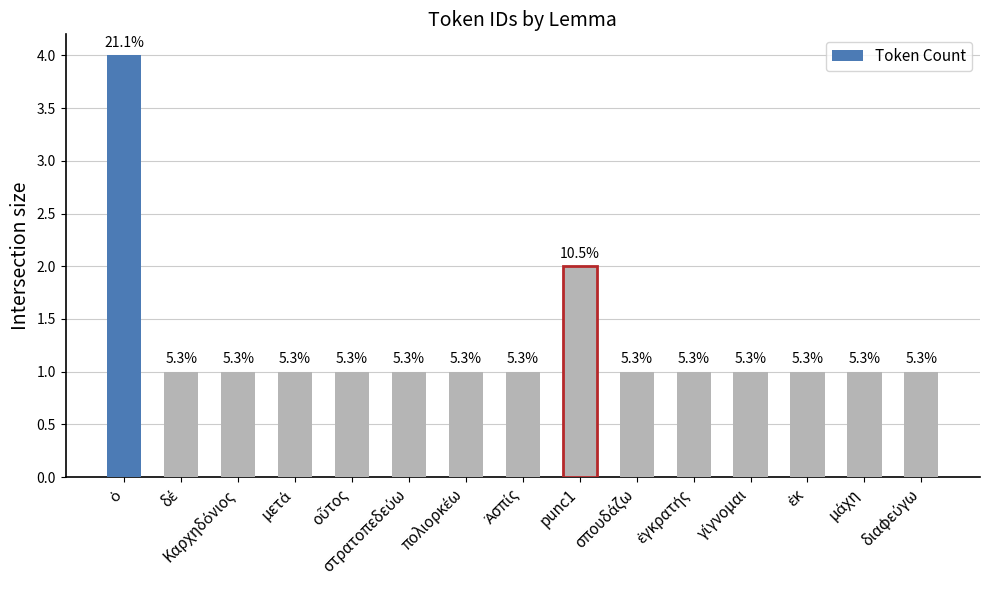

How many bars are there in total?

15